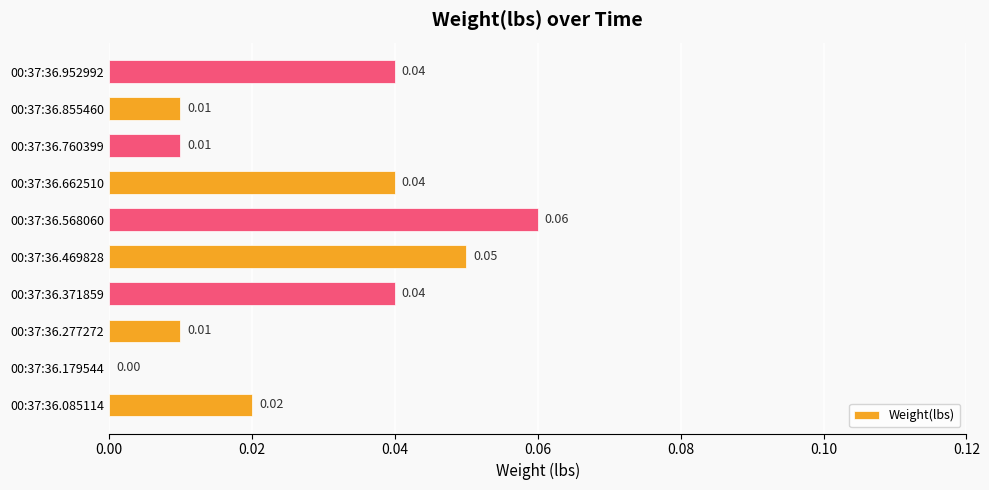

Between 00:37:36.277272 and 00:37:36.469828, which is larger?

00:37:36.469828